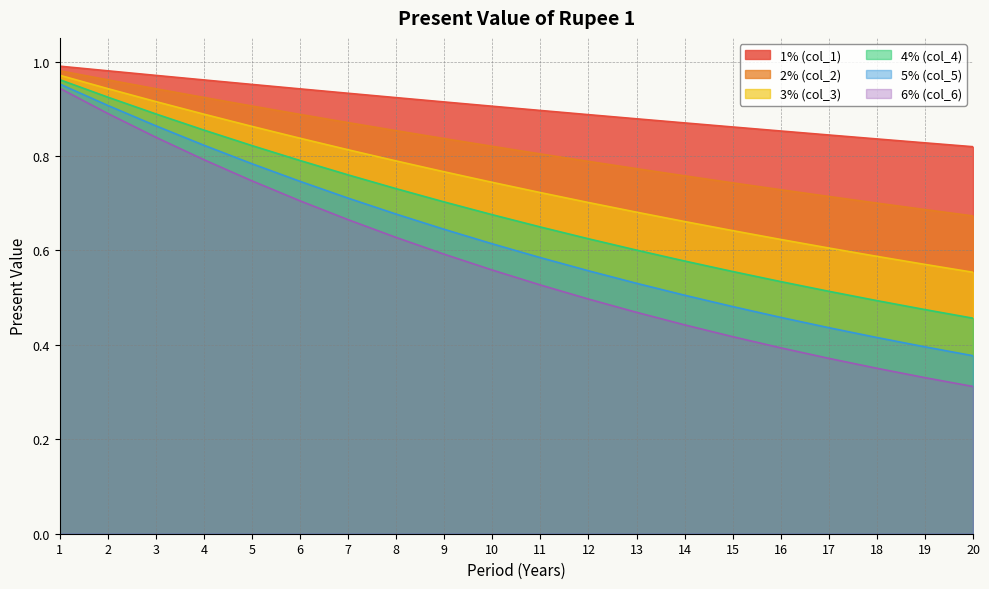

Which series has the widest spread of values?

6% (col_6)